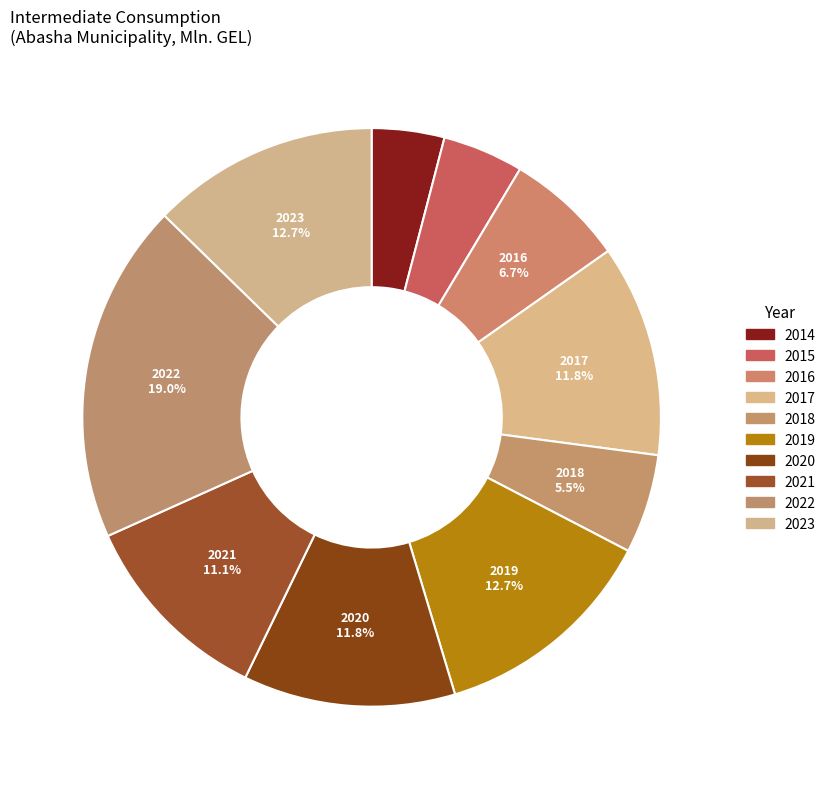

The 2015 slice represents 1% of the pie. True or false?

False